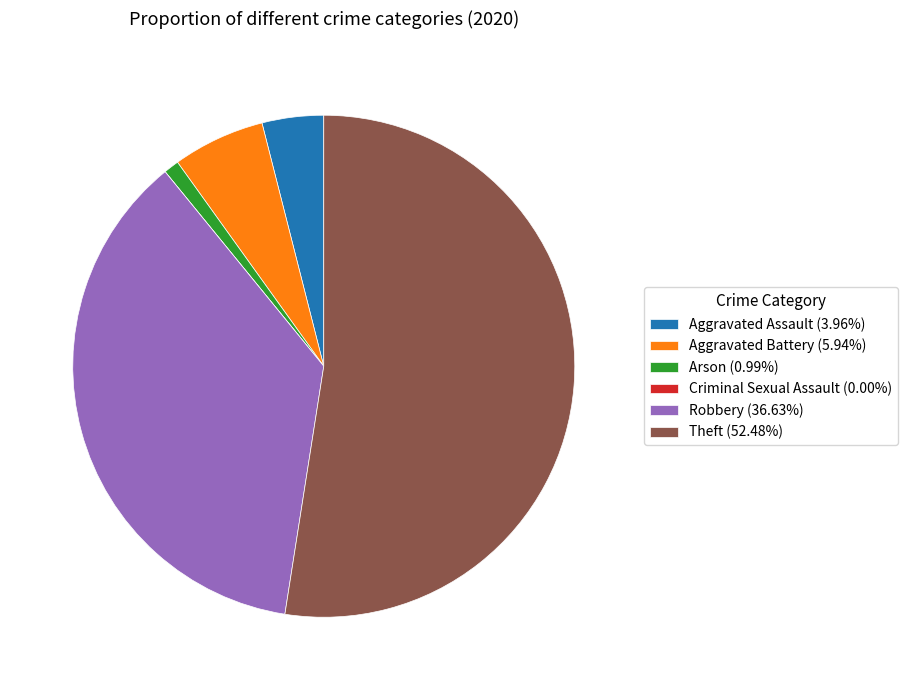

Does Theft (52.48%) represent more than half of the total?

Yes